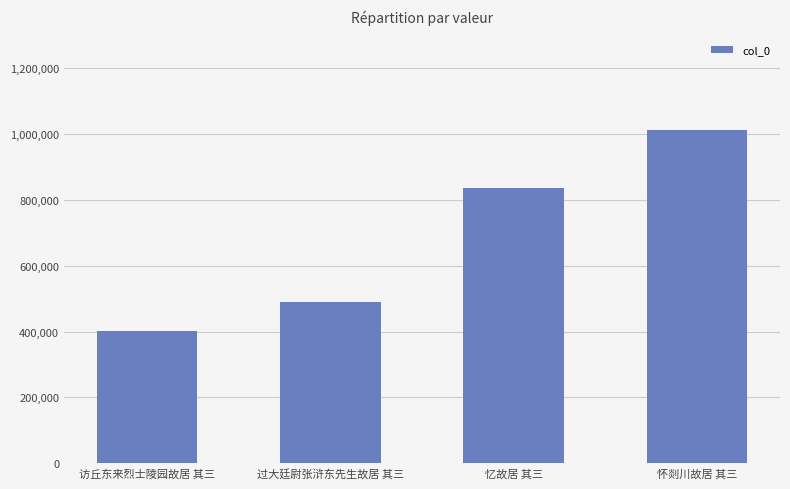

Does the chart contain any negative values?

No